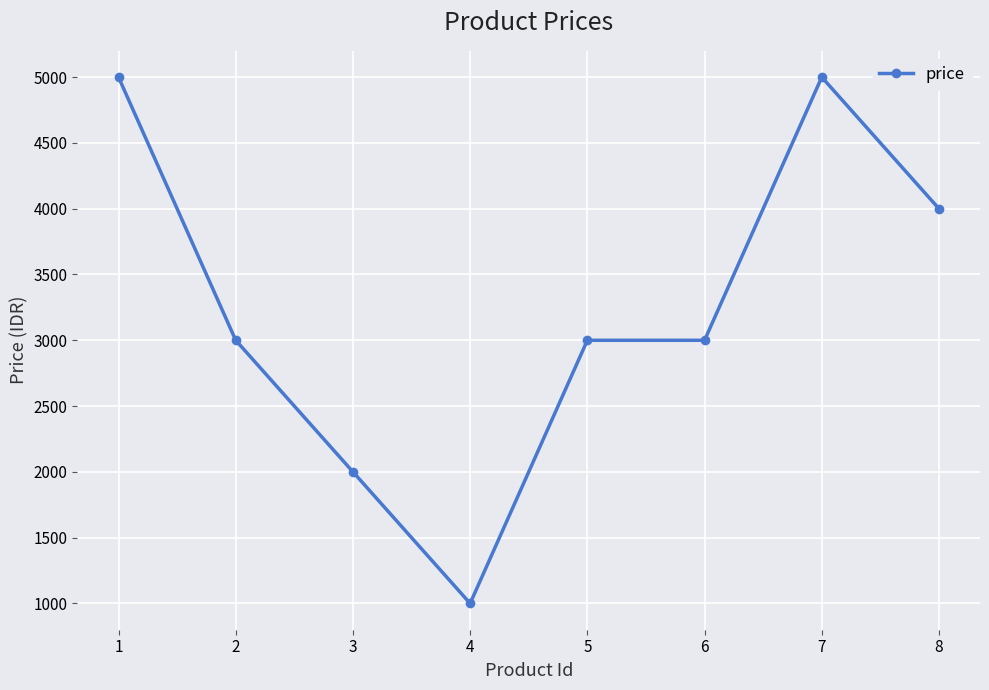

Is it true that the value at 5 is 3000?

True